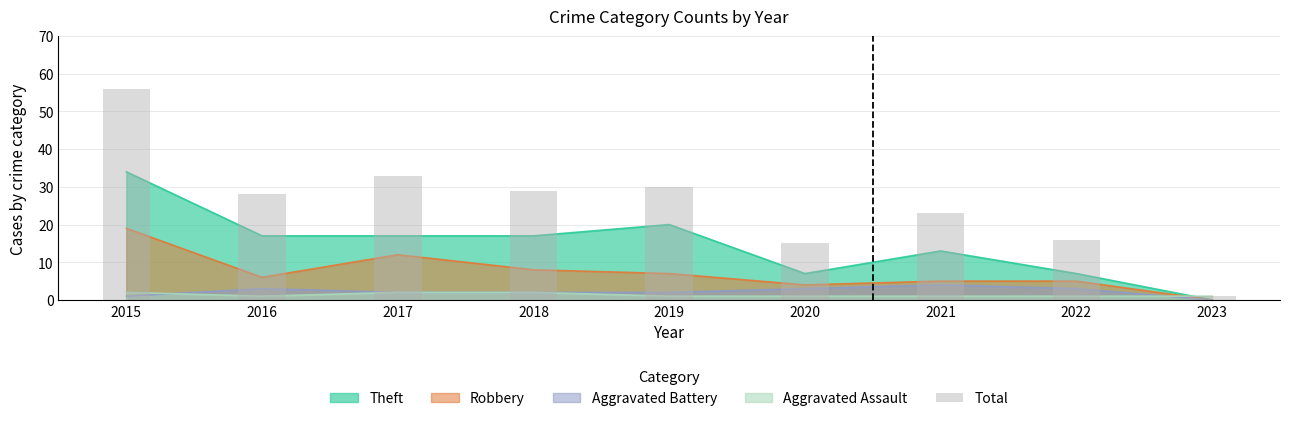

What is the value of the 9th bar from the left?

1